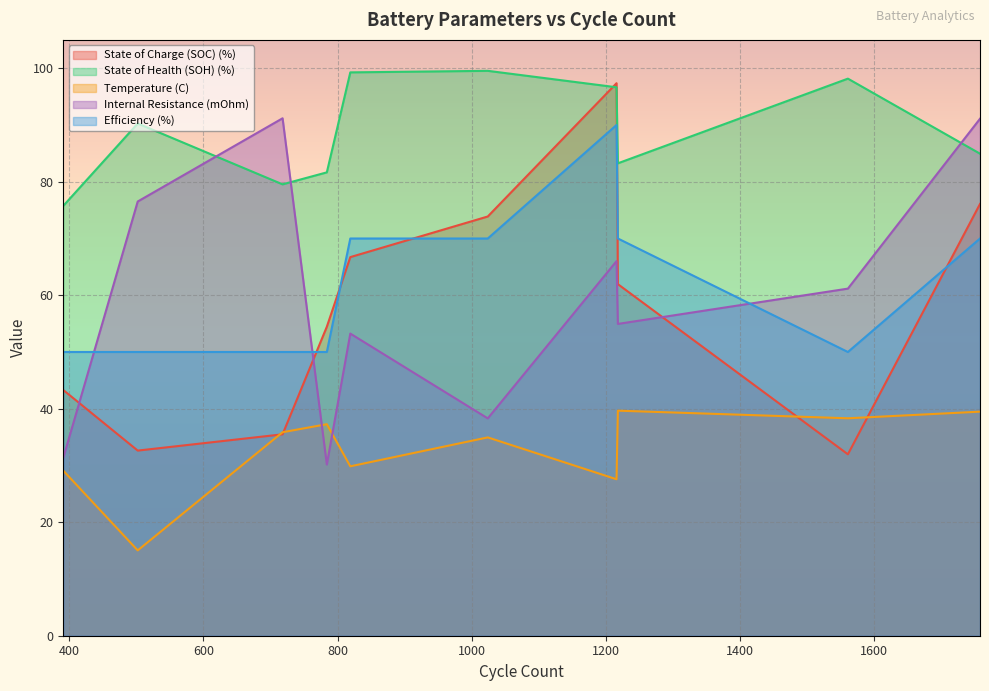

How many lines are shown in the chart?

5